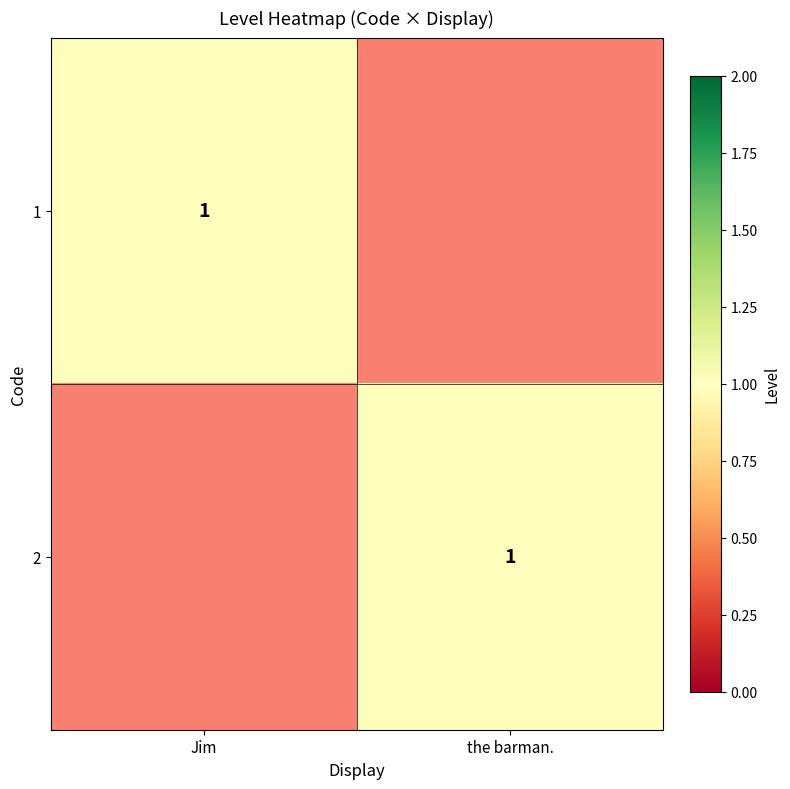

True or false: 2 has a value of 1 at the barman..

True